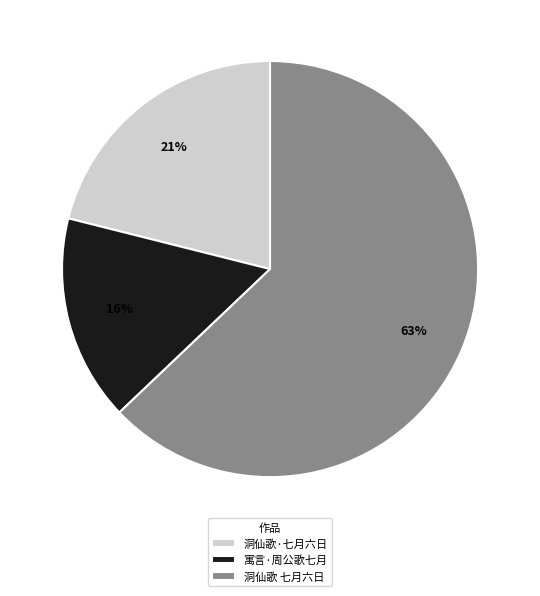

What is the majority slice?

洞仙歌 七月六日